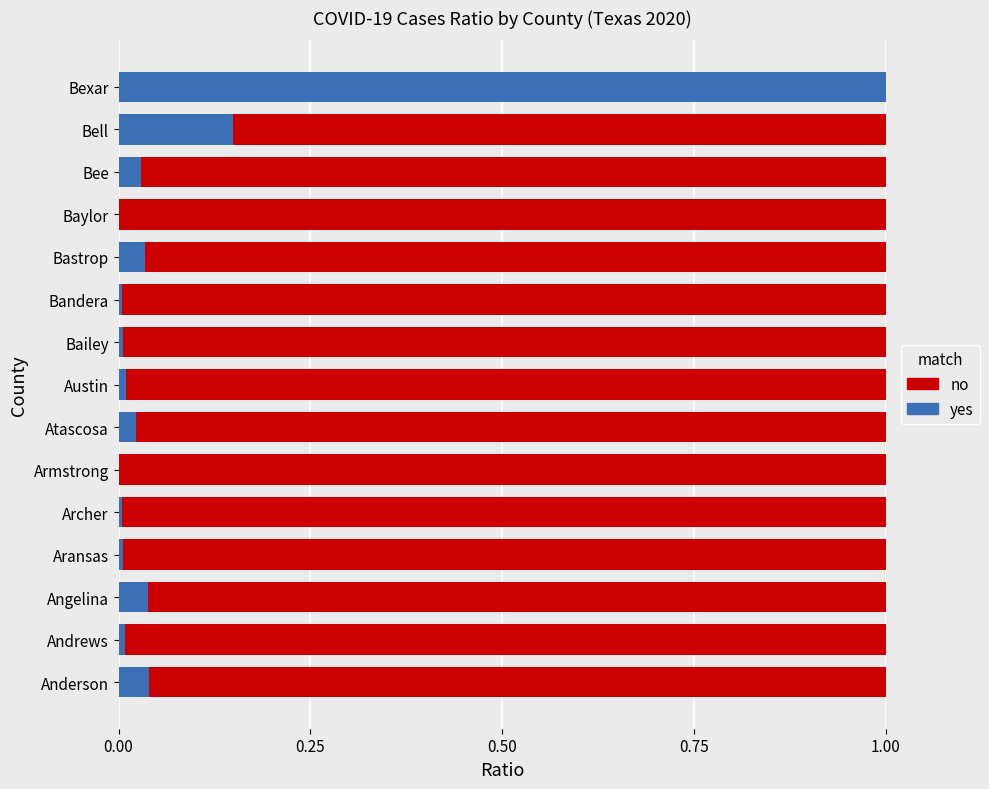

How many series are shown in this chart?

2